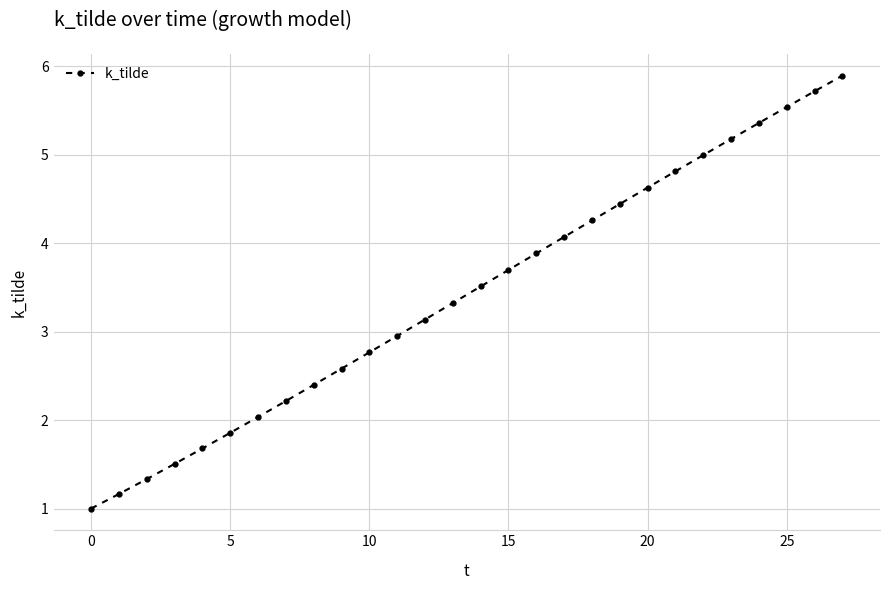

Is this an area chart (filled region under the line)?

No